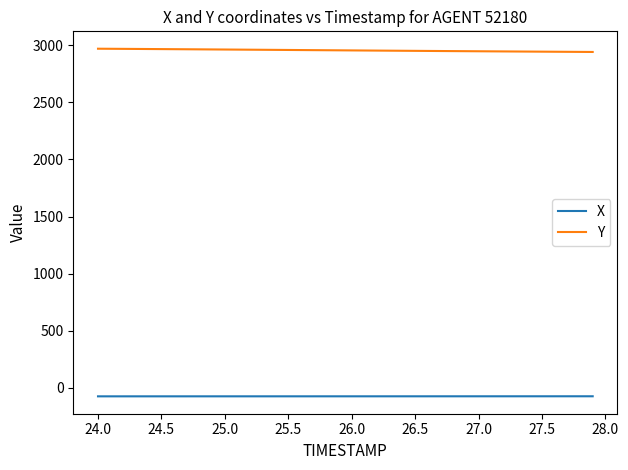

Which series has the largest total across all categories?

Y